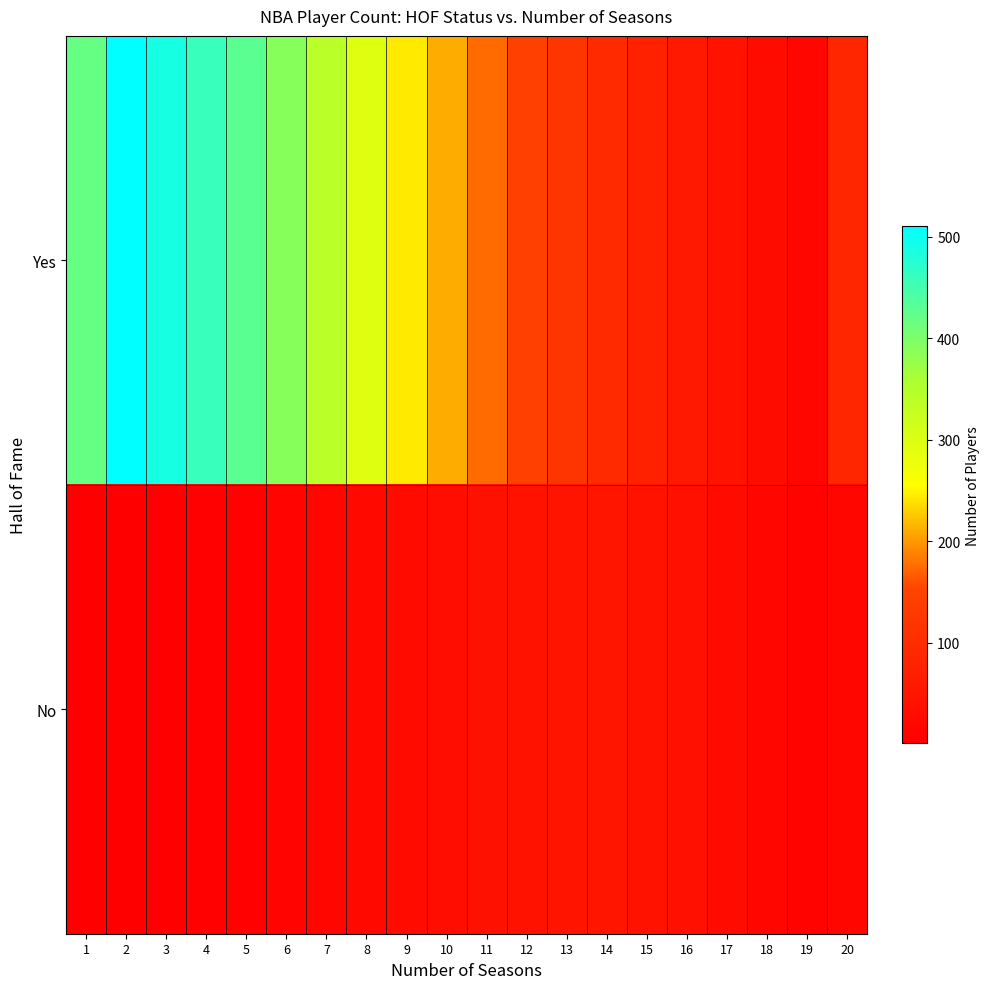

At 17, list the series in order from smallest to largest.

No, Yes